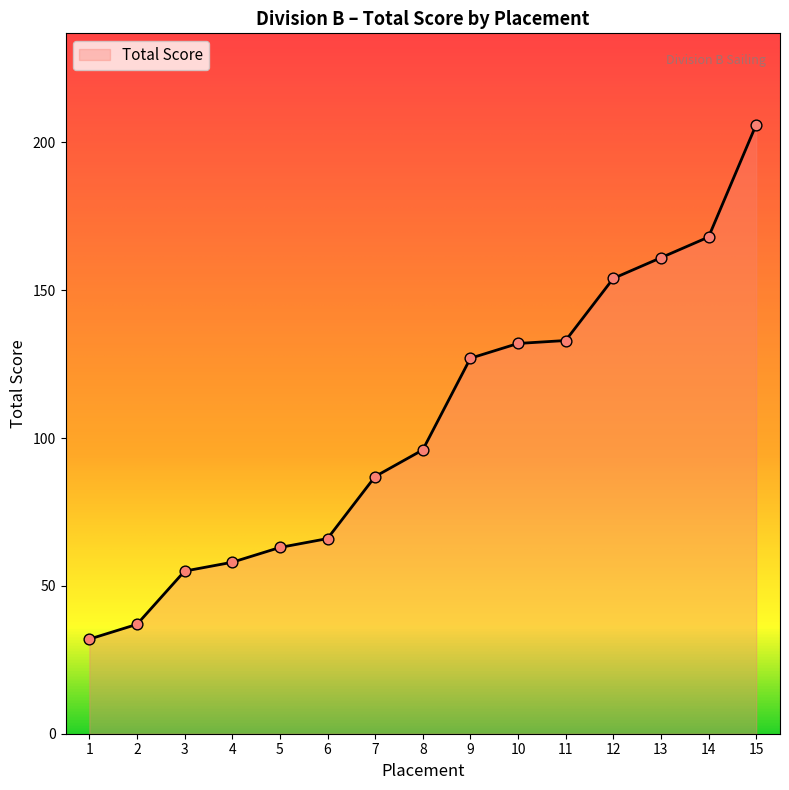

Between 8 and 7, which is larger?

8